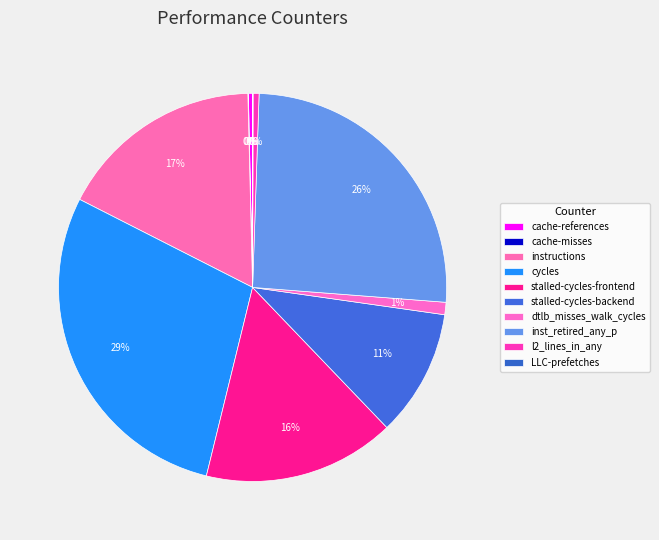

How much of the chart is everything except instructions?

82.9%